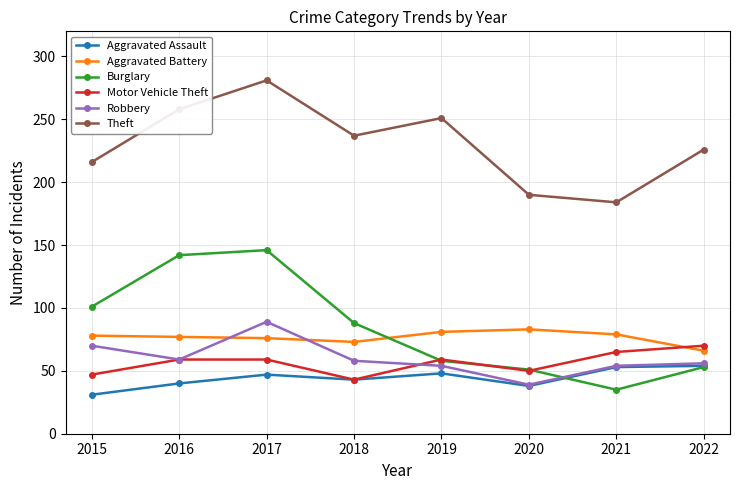

What are all the series names shown in the legend?

Aggravated Assault, Aggravated Battery, Burglary, Motor Vehicle Theft, Robbery, Theft